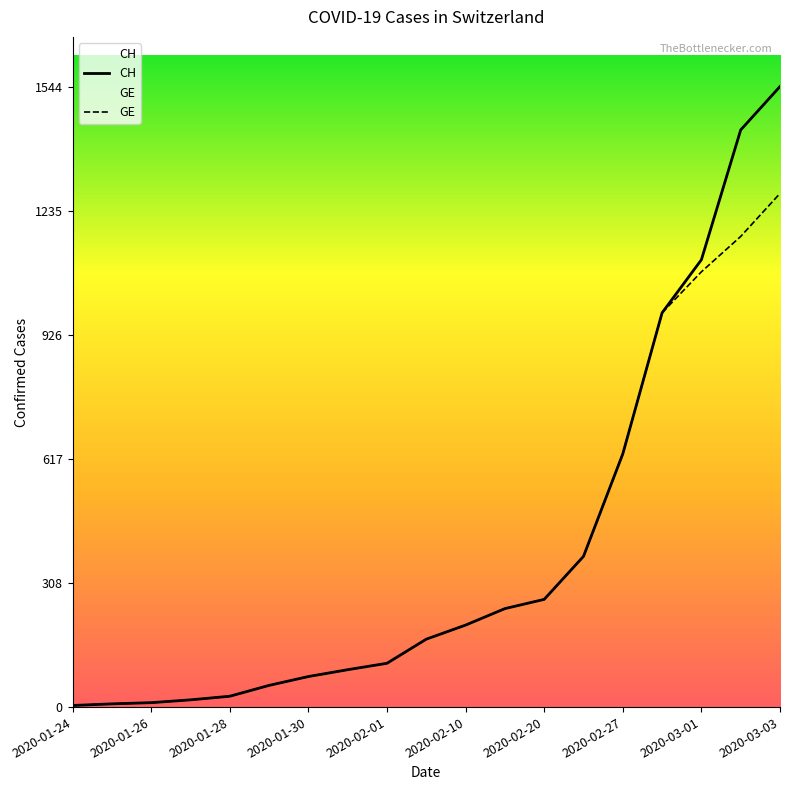

True or false: GE and CH cross at least once.

False